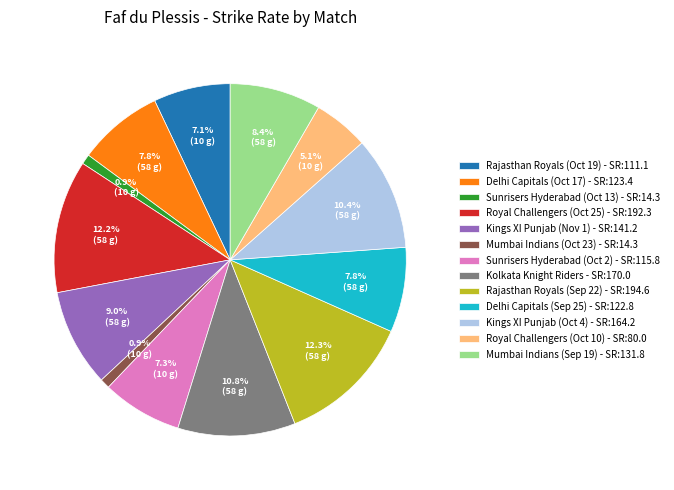

Is it true that Sunrisers Hyderabad (Oct 2) is 7% of the pie?

True